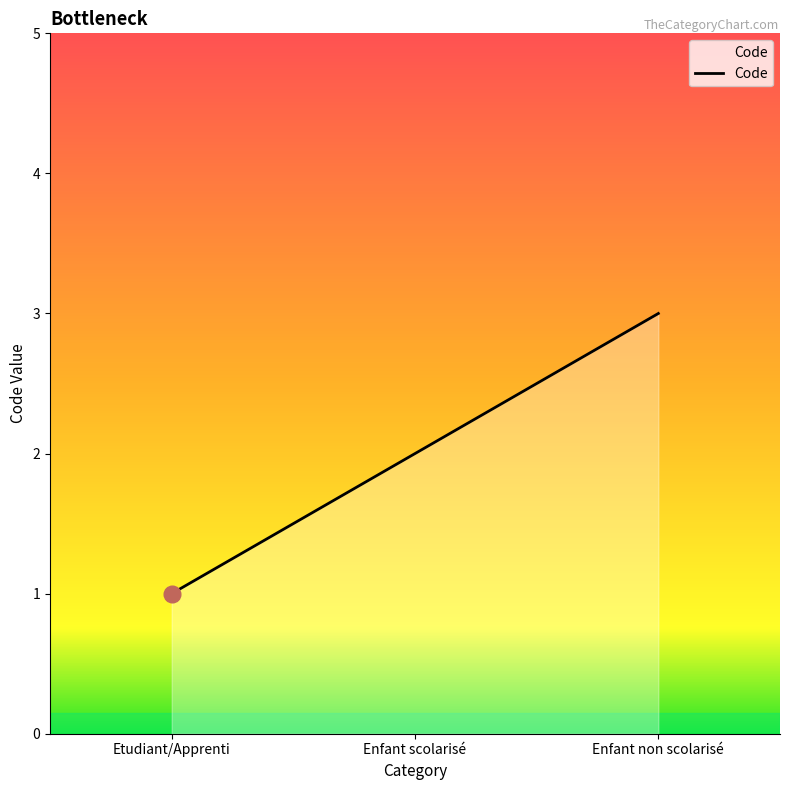

What is the average value?

2